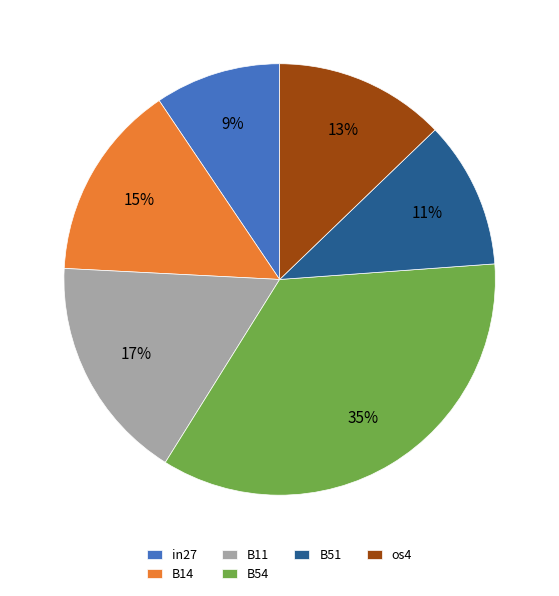

Which category has the smallest portion of the pie?

in27